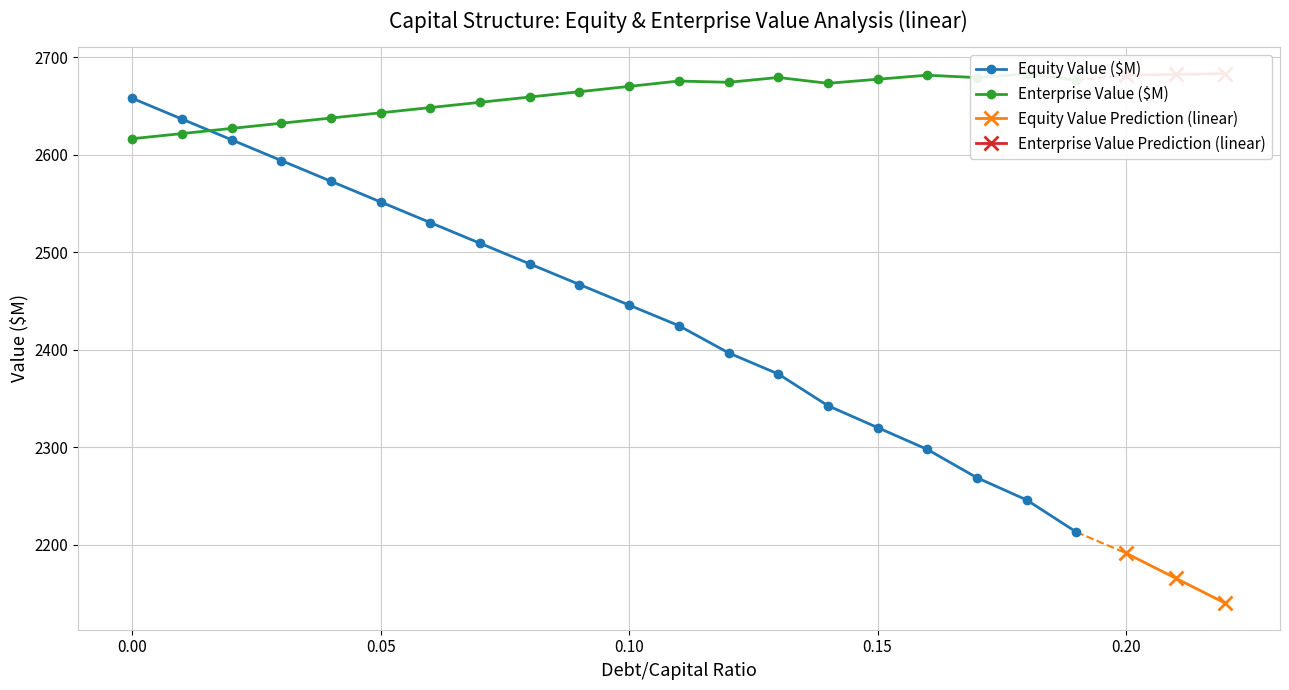

Count the number of categories in the chart.

20